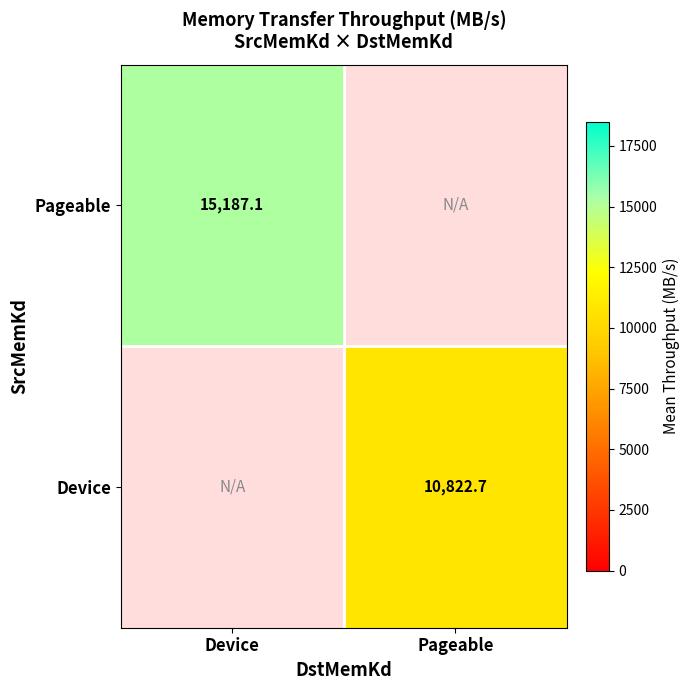

Is the value of Pageable at Device greater than the value of Device at Pageable?

Yes